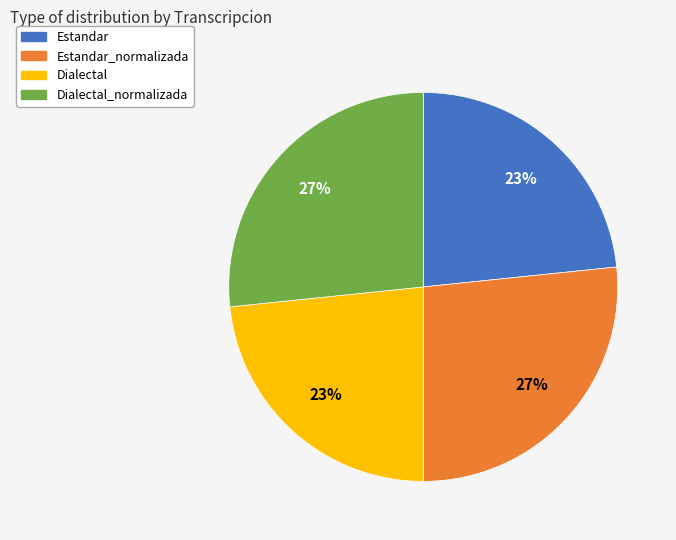

To the nearest percent, what is the average slice percentage?

25%